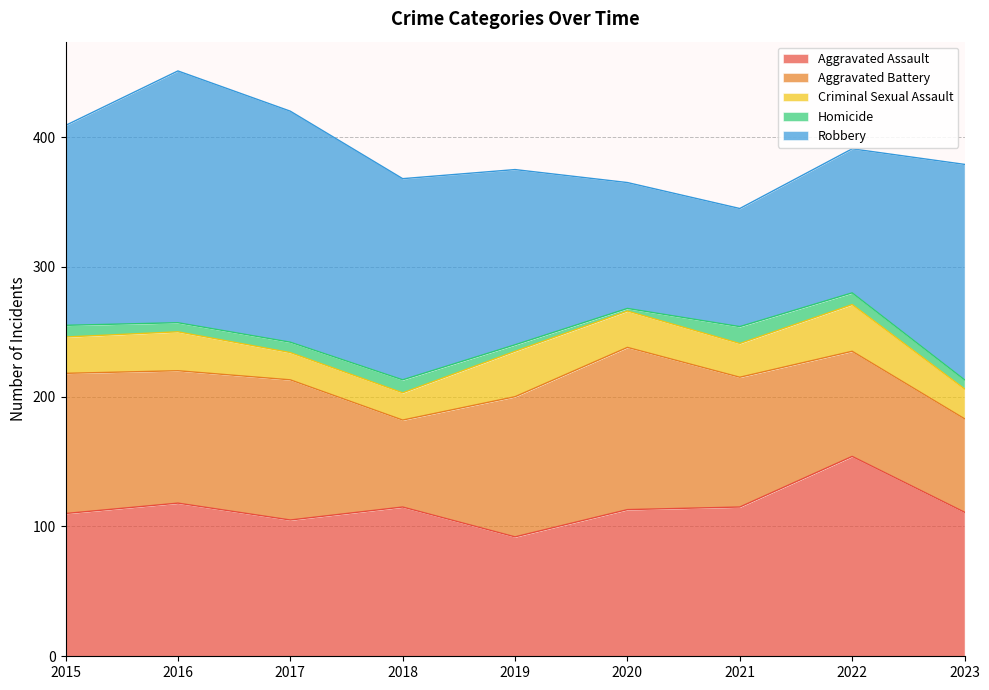

Is it true that Robbery equals 223 at 2023?

False